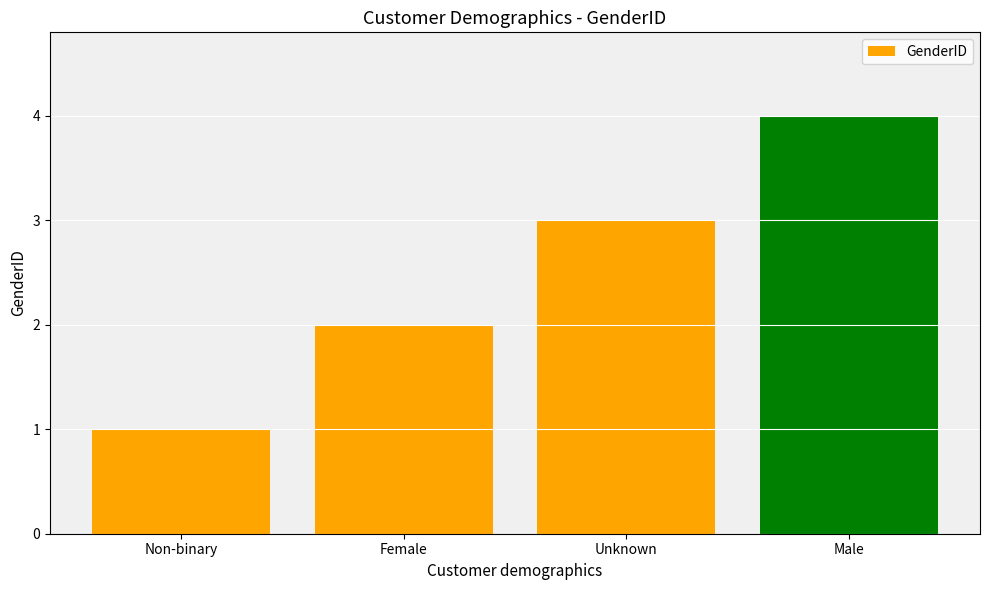

What is the difference between the maximum and second lowest values?

2